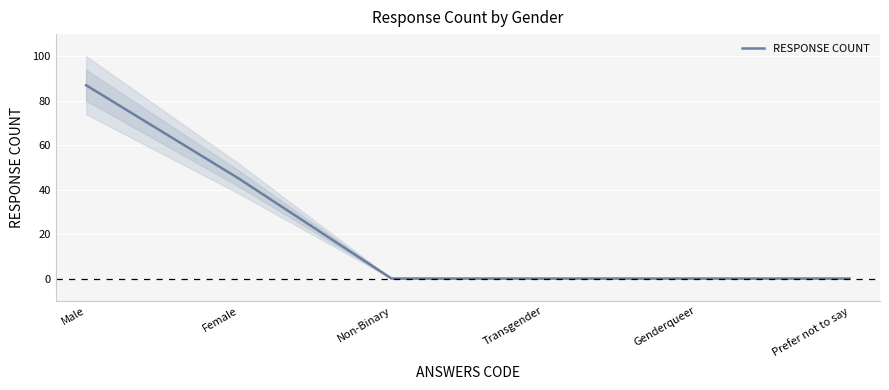

Does the chart display data point markers on the line(s)?

No